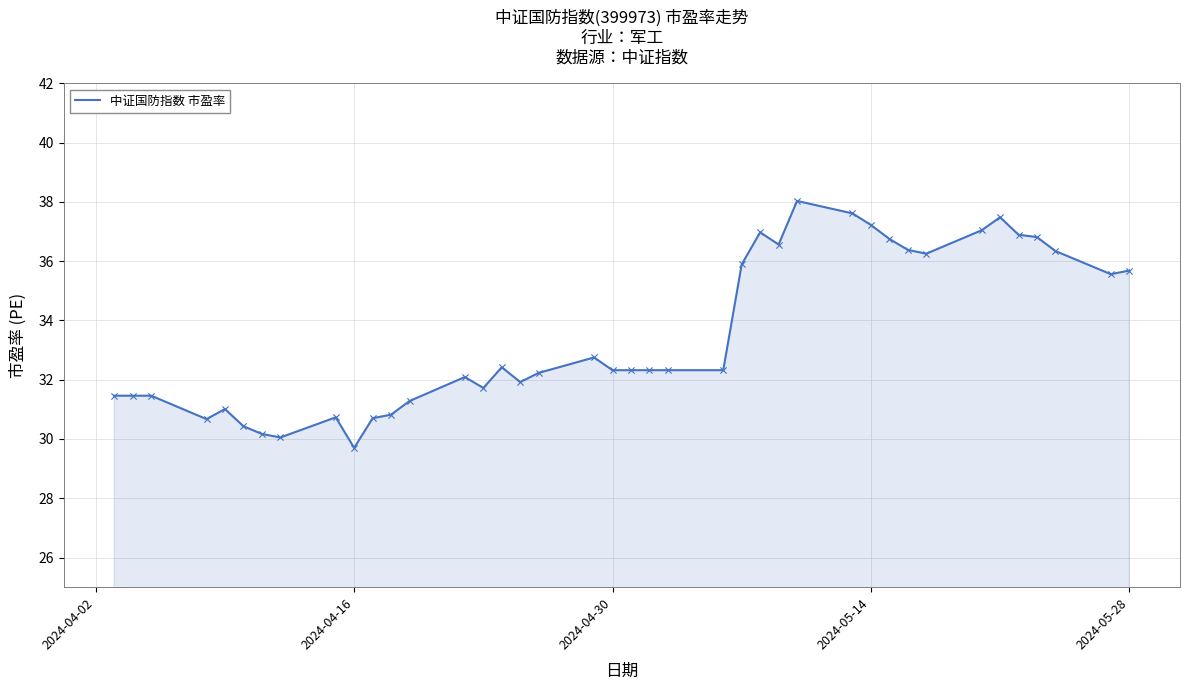

What is the difference between the maximum and minimum values?

8.3